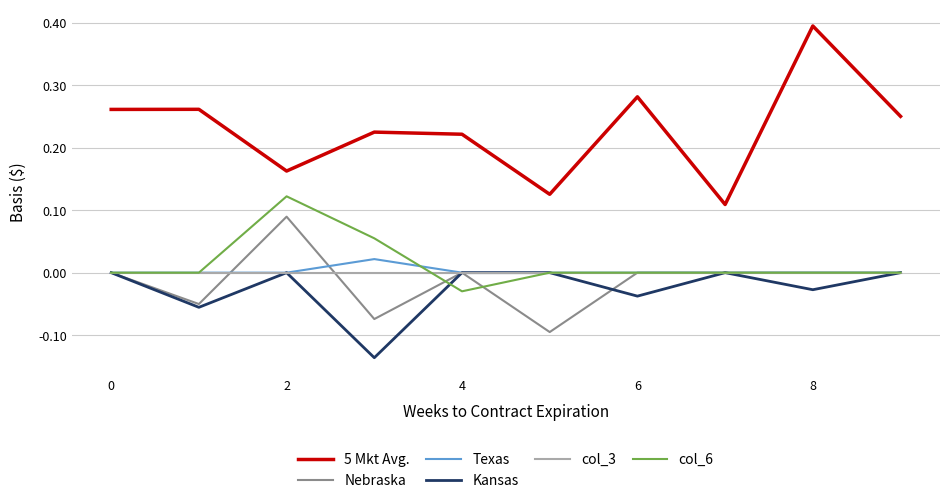

True or false: Texas and 5 Mkt Avg. cross at least once.

False